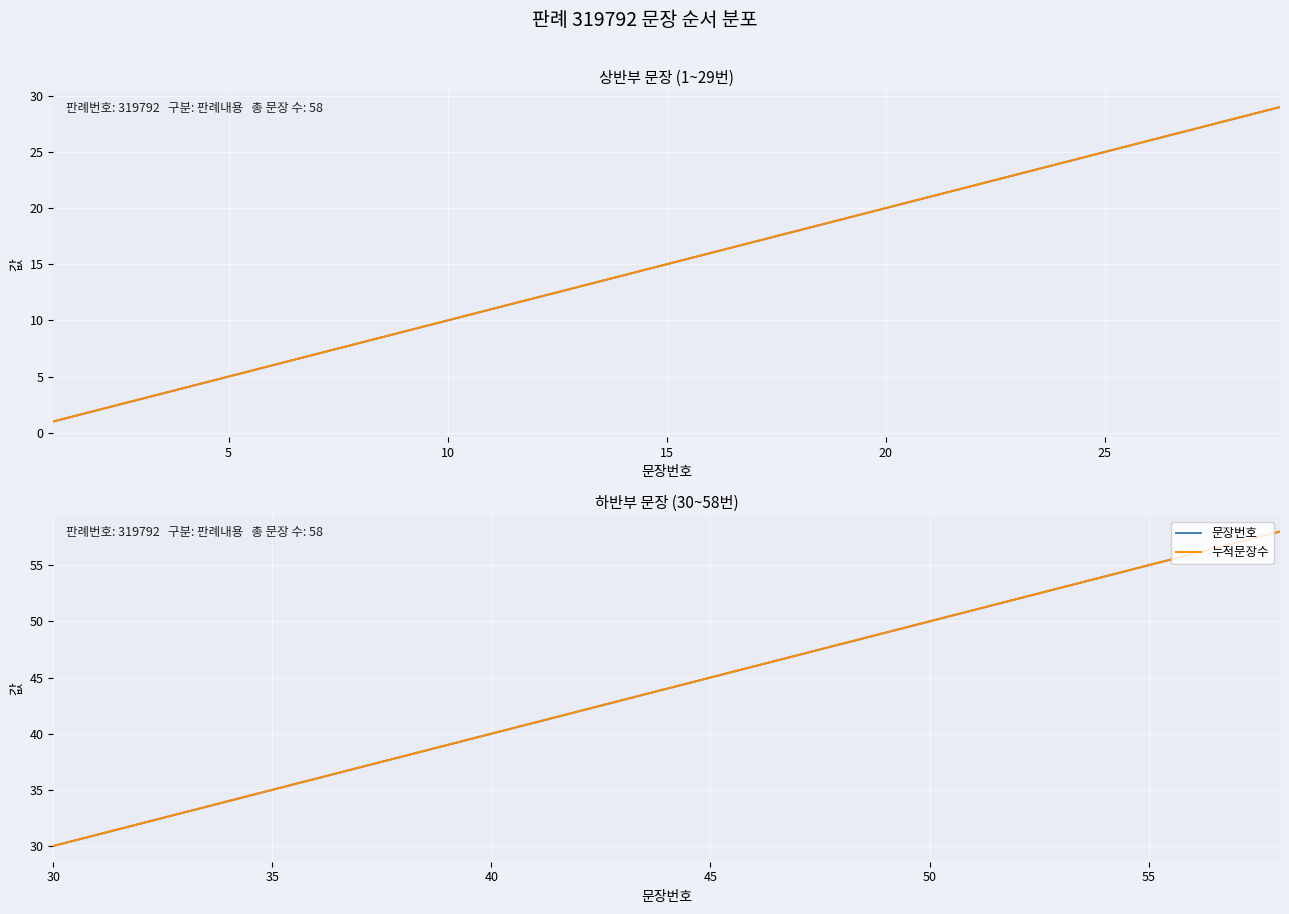

What is the difference between the second highest and second lowest values in the 누적문장수 series?

26